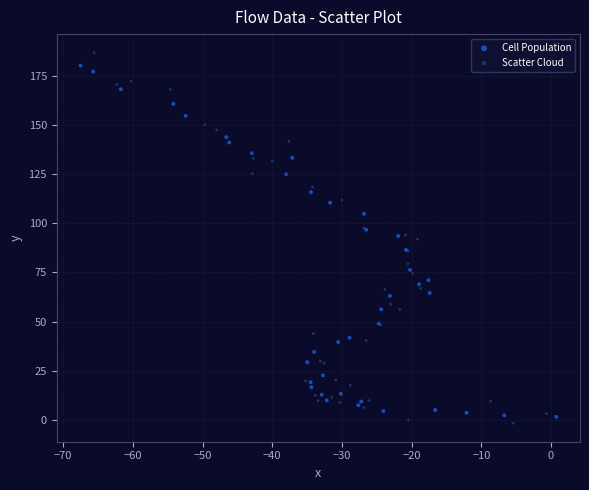

What are all the series names shown in the legend?

Cell Population, Scatter Cloud